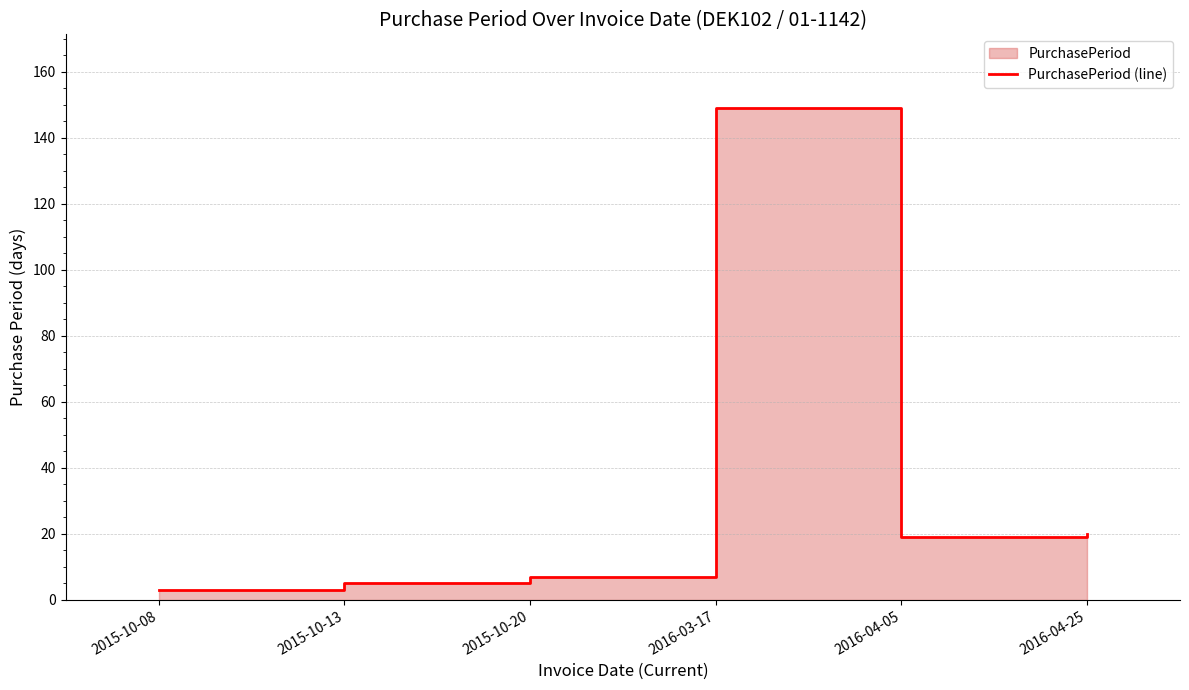

Where is the data nearest to the value 76?

2016-04-25